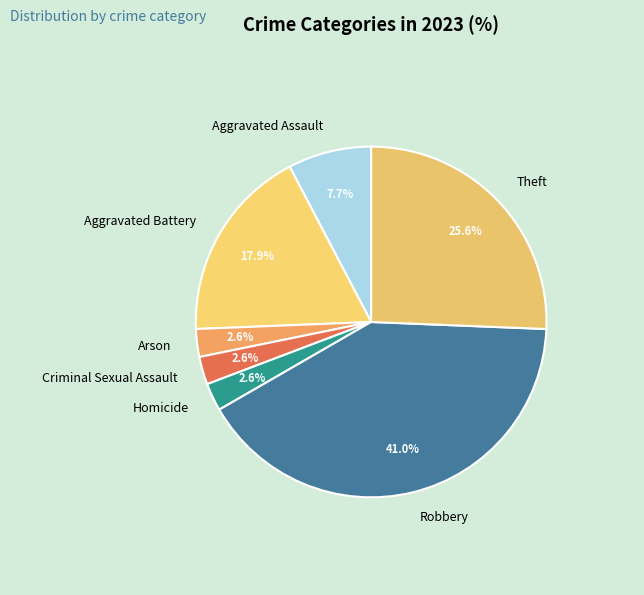

To the nearest percent, what is the average slice percentage?

14%